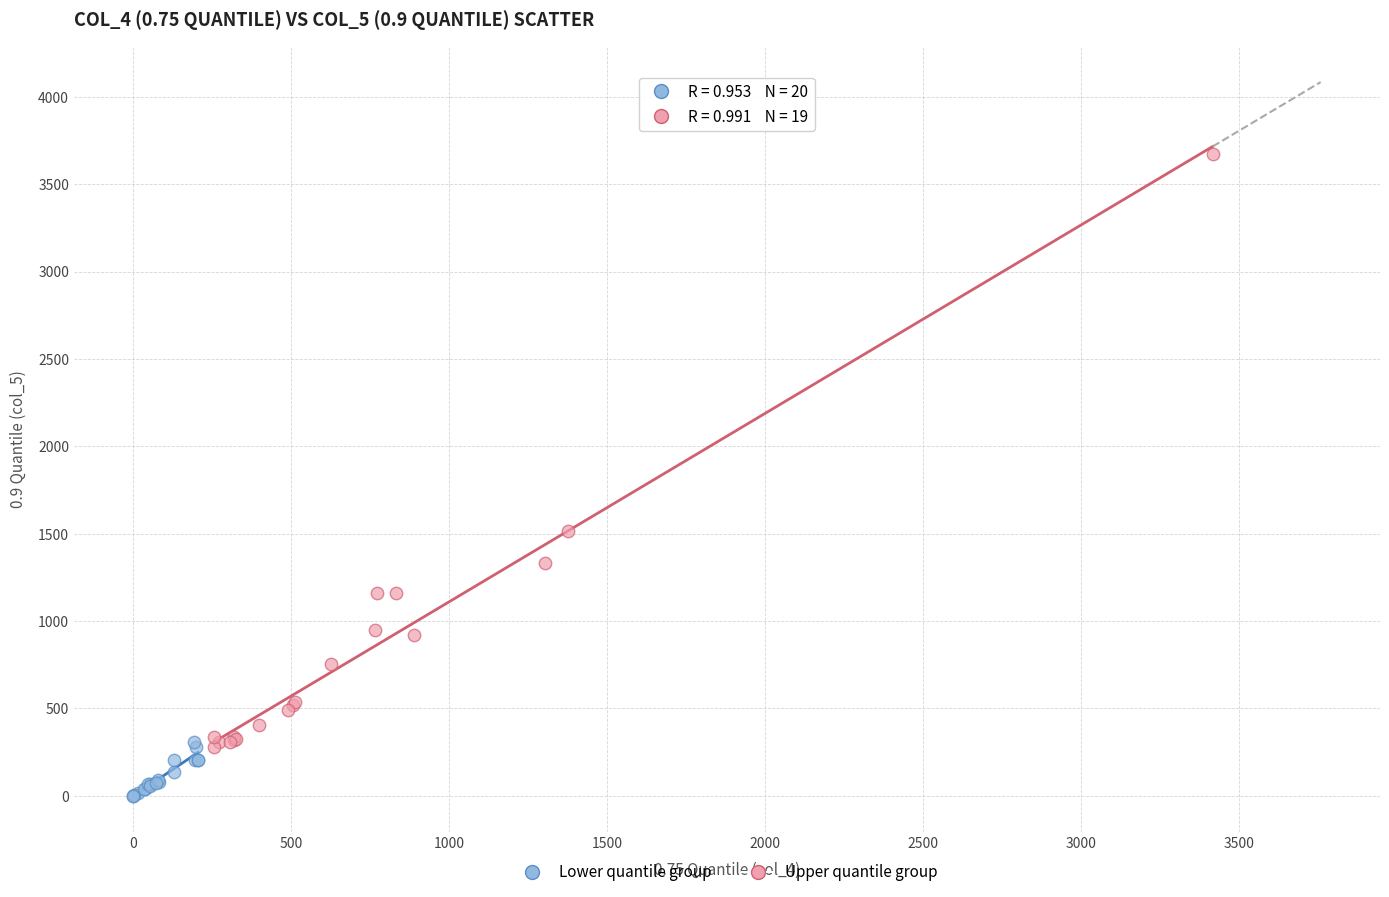

Which series reaches the maximum Y coordinate?

Upper quantile group